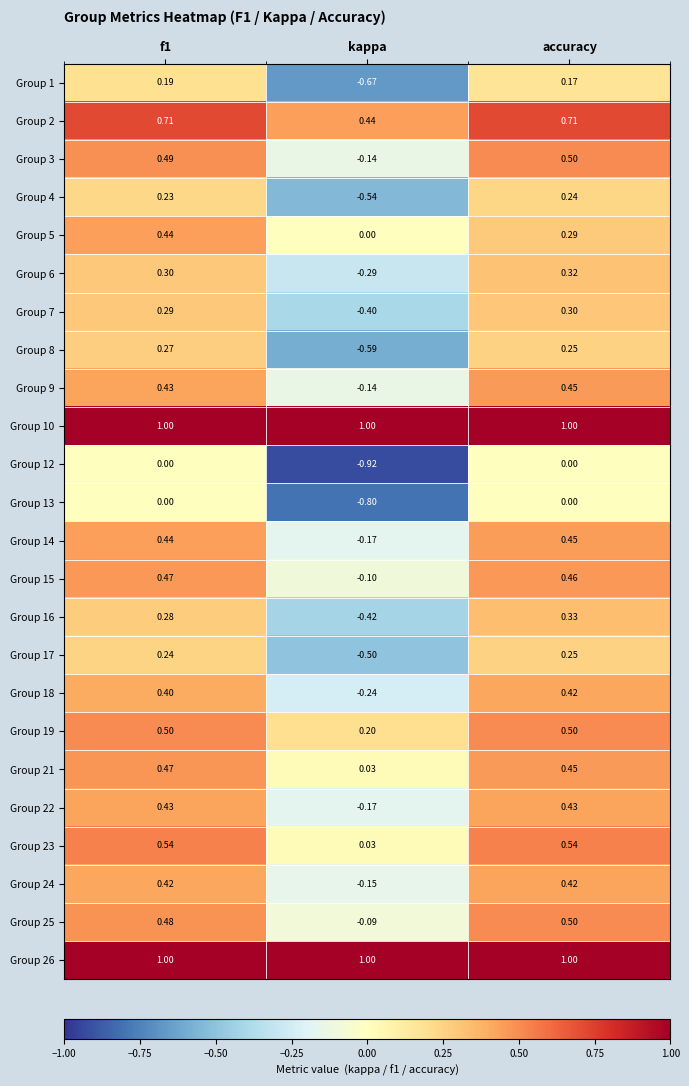

At which label is Group 23 closest to 0?

kappa